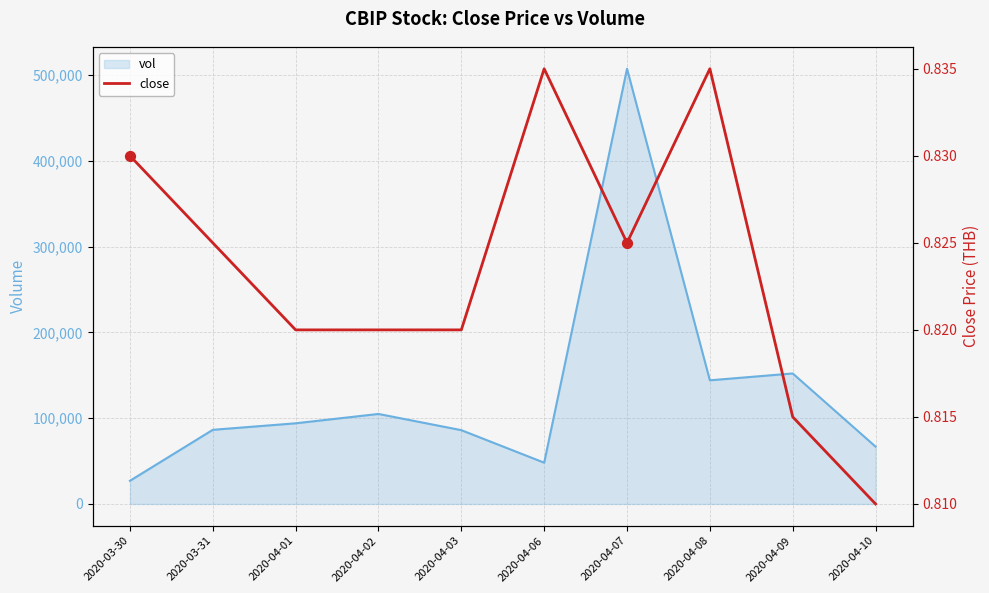

Which series has the largest total across all categories?

vol